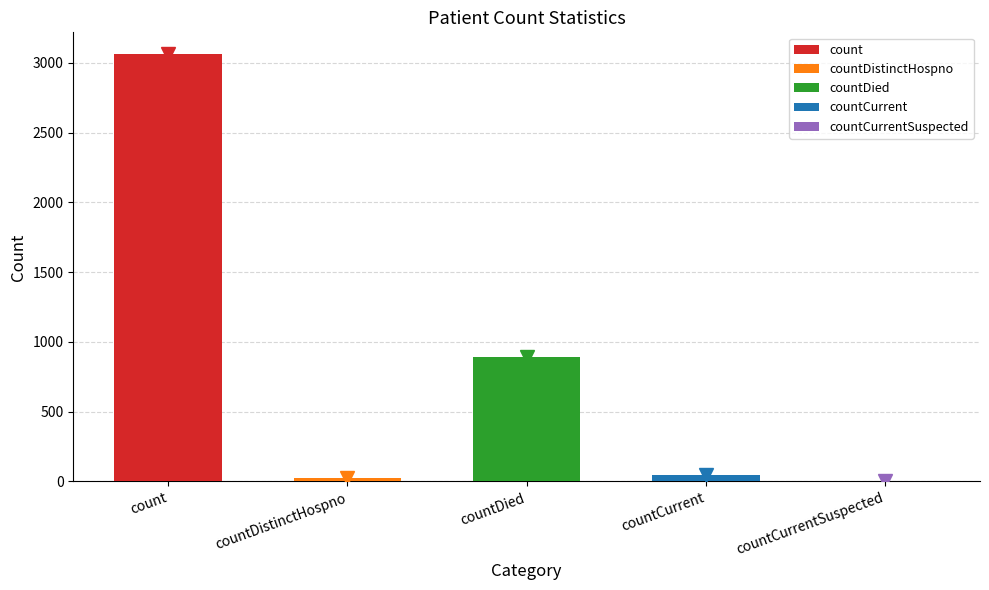

What is the sum of all values?

4036